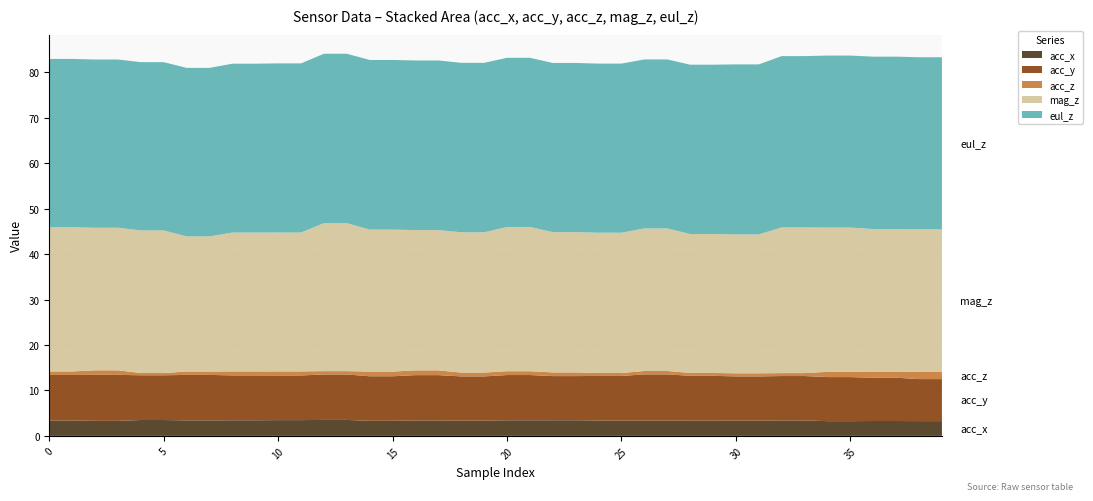

What is the minimum value for acc_x?

3.2